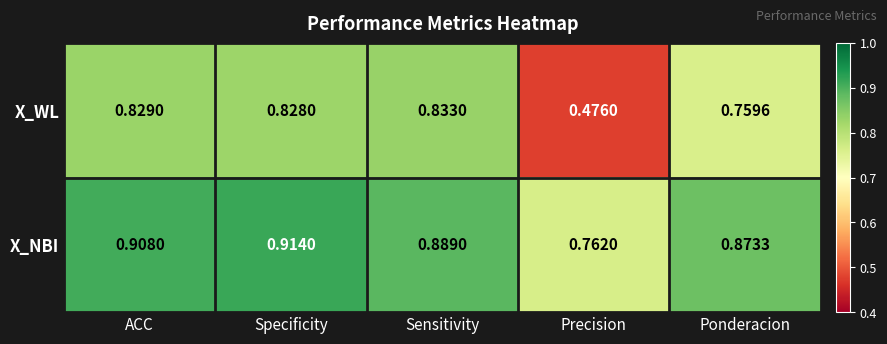

At which label is X_WL closest to 0?

Precision